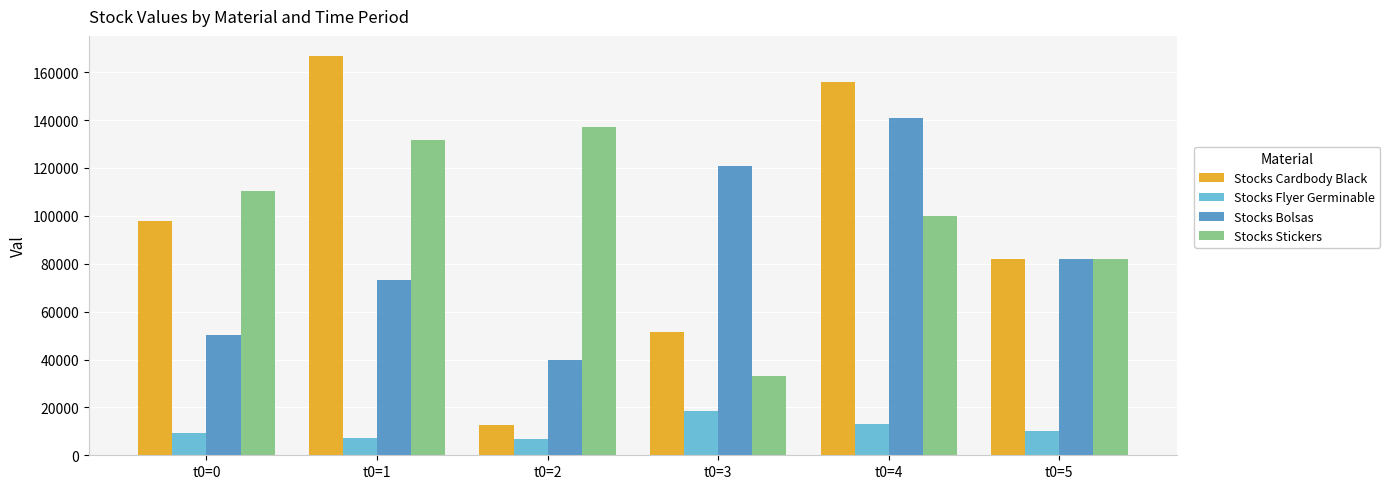

At which label does Stocks Bolsas first exceed 81898?

t0=3